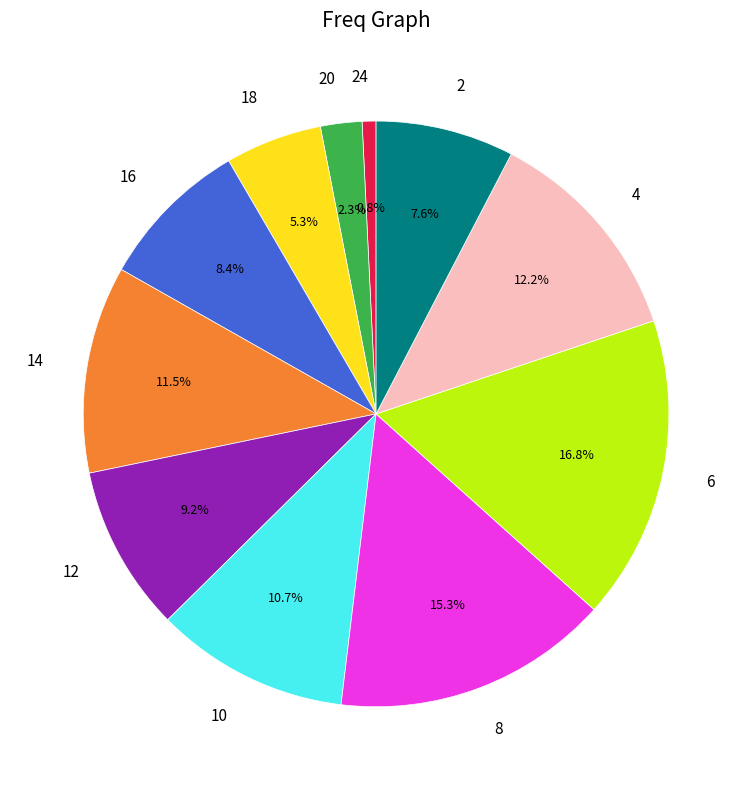

Between 12 and 14, which is larger?

14